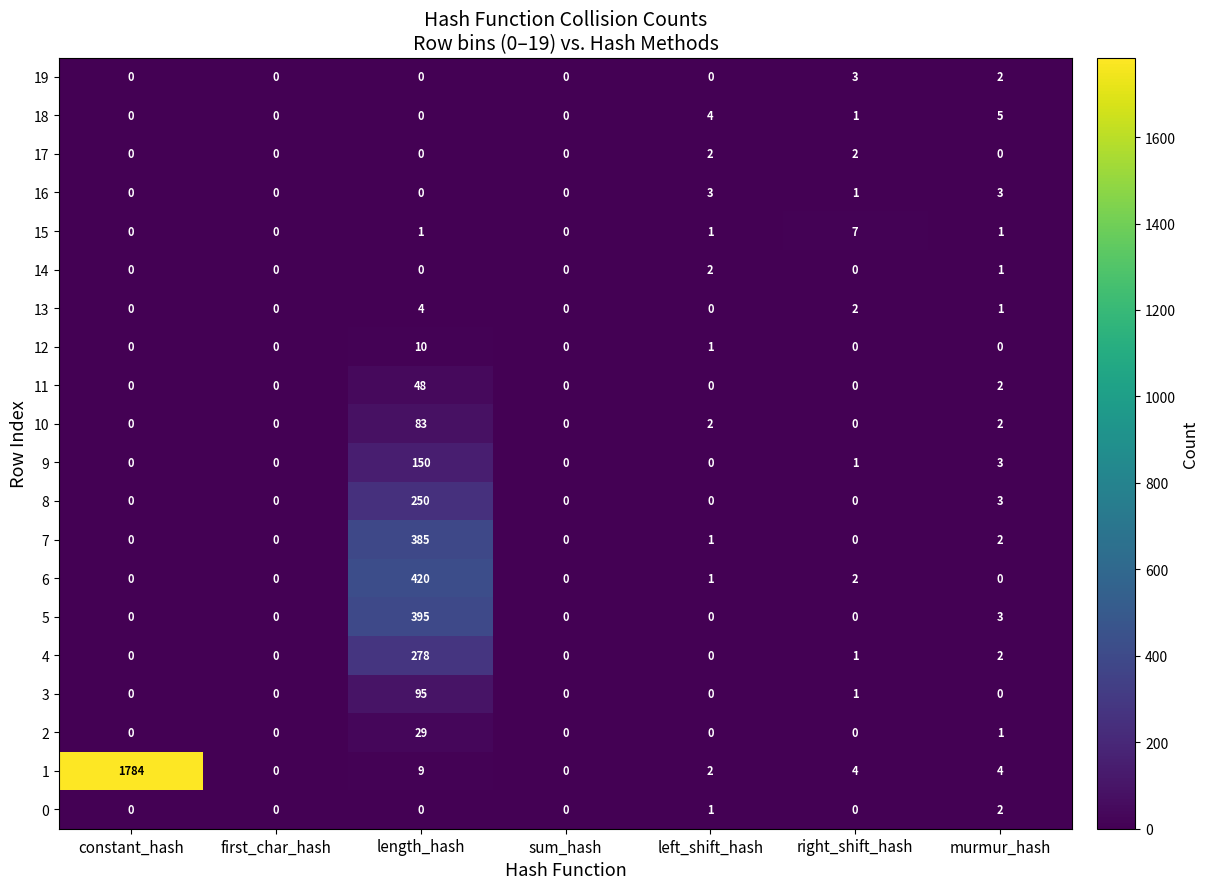

Which category has the highest value in the 11 series?

length_hash